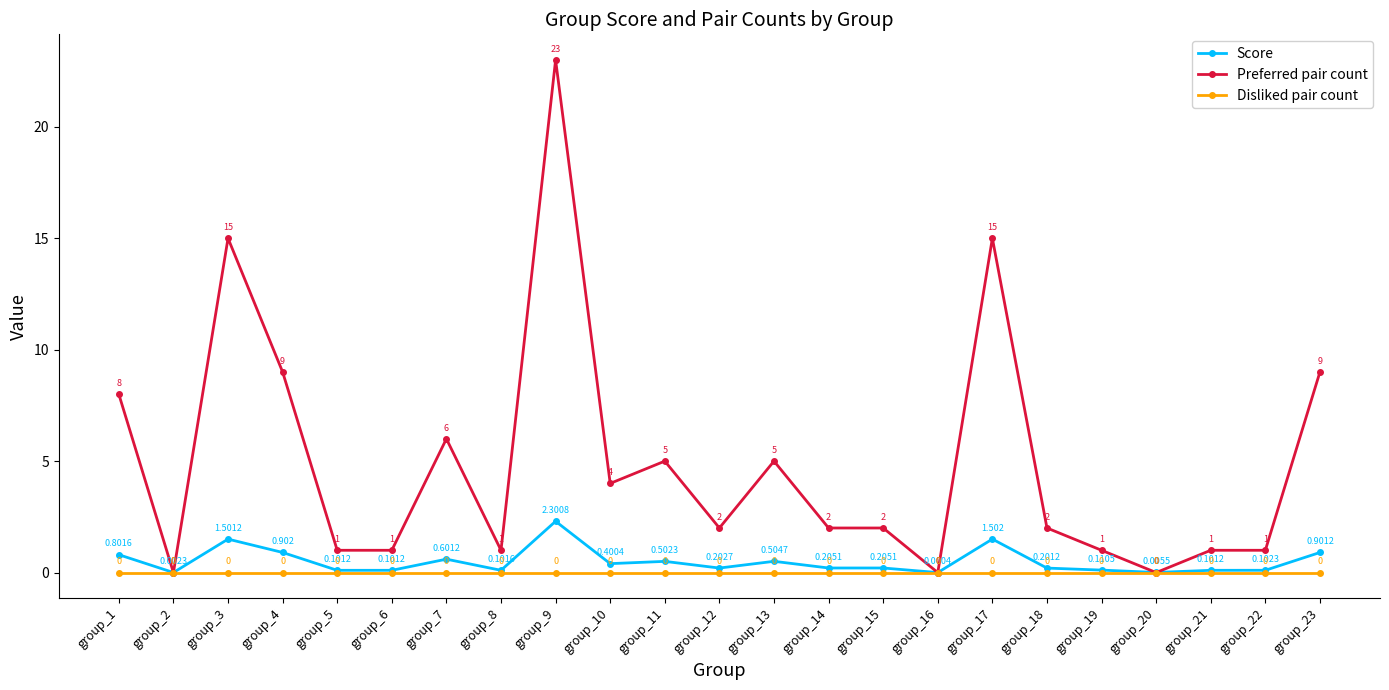

After their last crossing, which series has the higher values: Score or Preferred pair count?

Preferred pair count